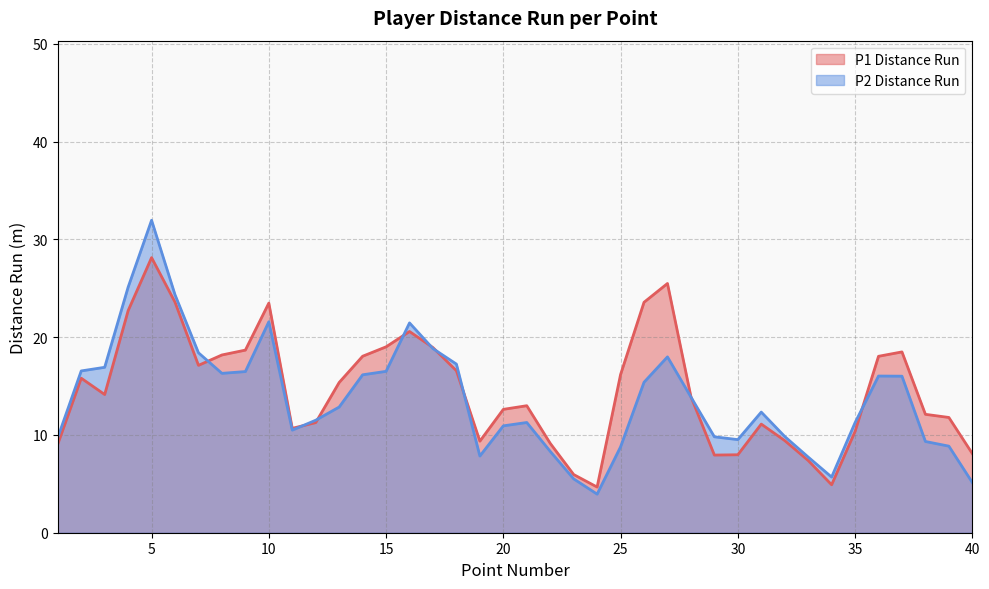

Which series changed the most between 14 and 30?

P1 Distance Run